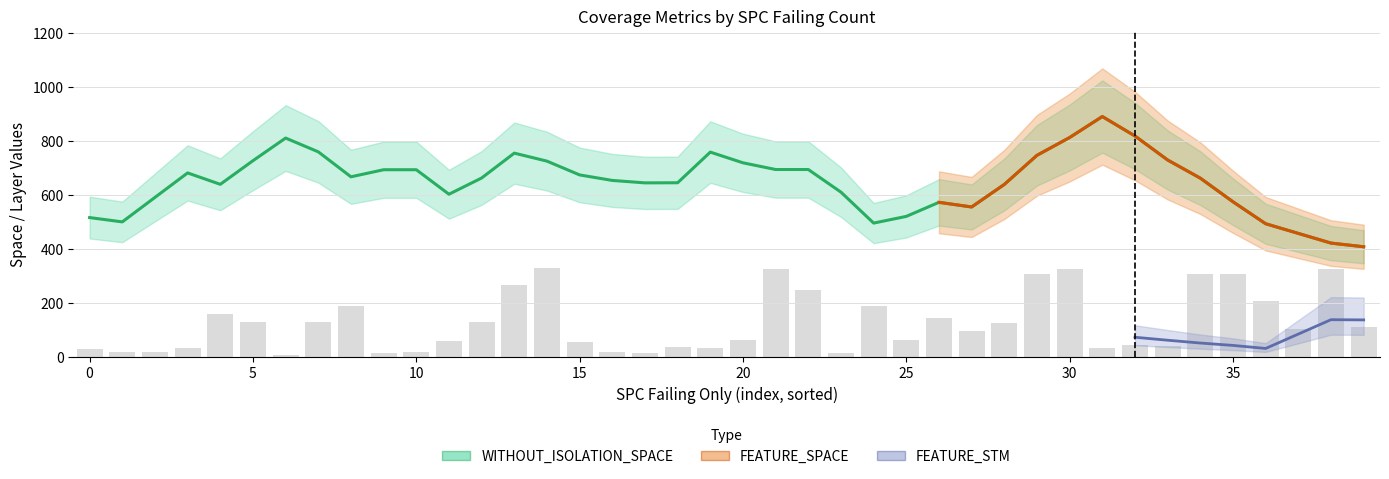

The value of SPC_SPACE at 16 is 425. True or false?

False